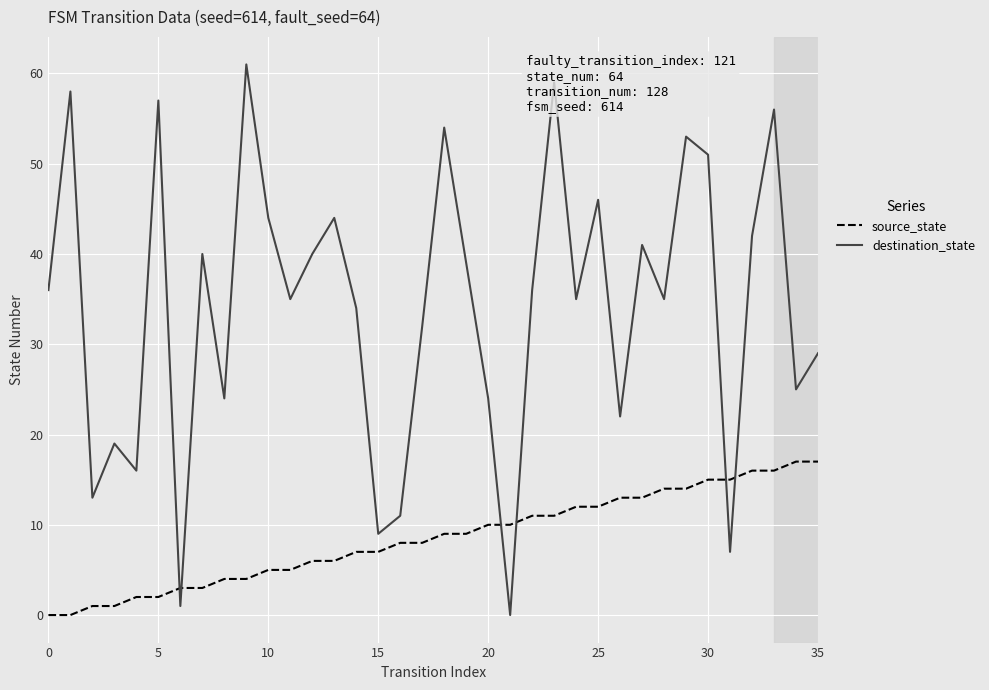

Which series ends up on top after the final intersection of source_state and destination_state?

destination_state